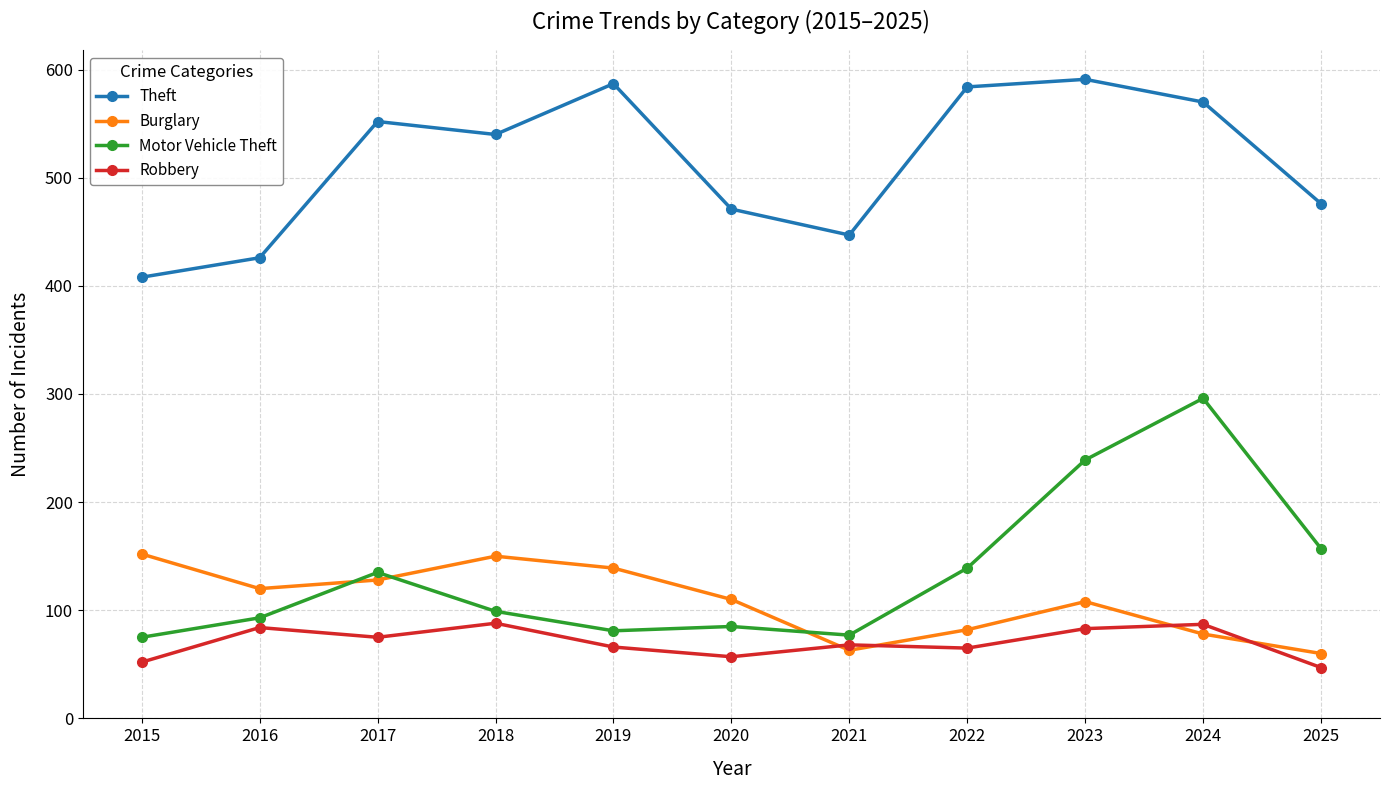

Does the chart have visible grid lines?

Yes